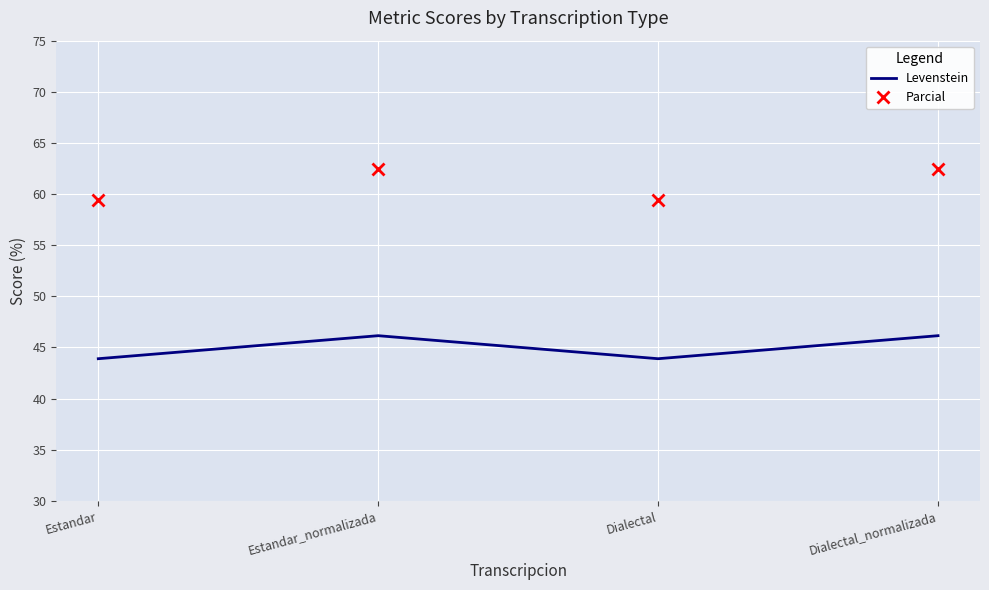

True or false: Levenstein and Parcial cross at least once.

False